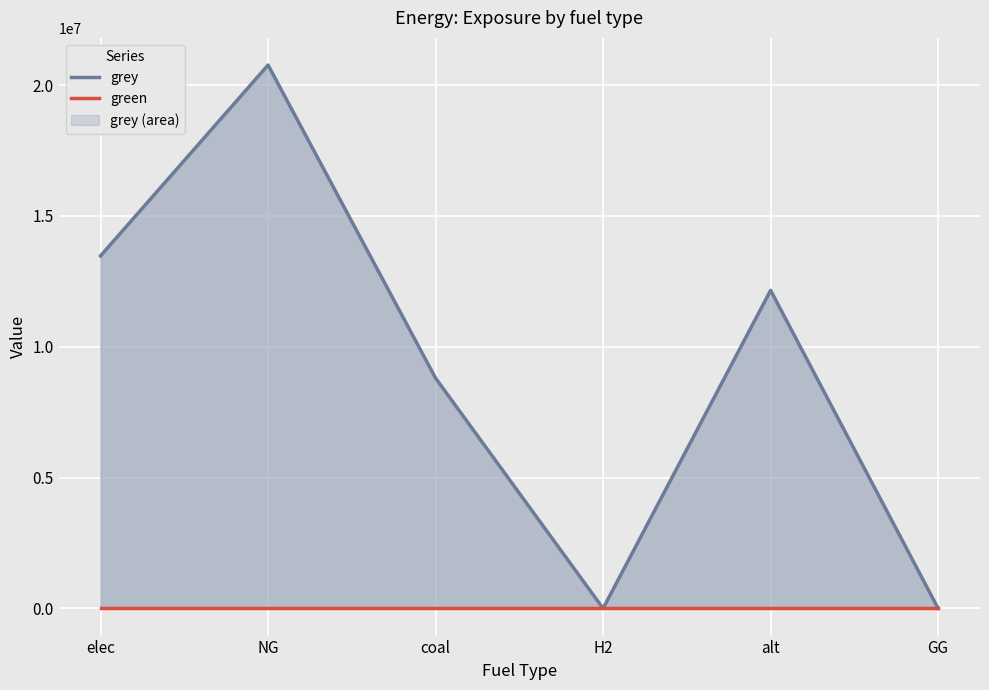

Where is green nearest to the value 0?

elec